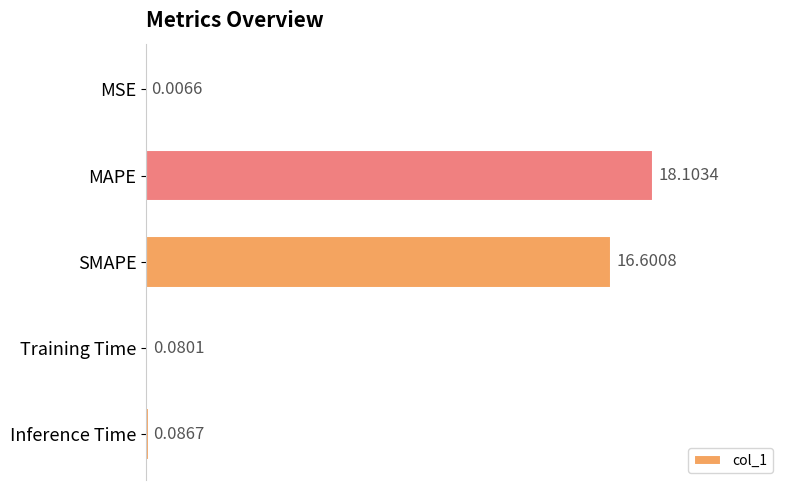

Where is the data nearest to the value 9?

SMAPE